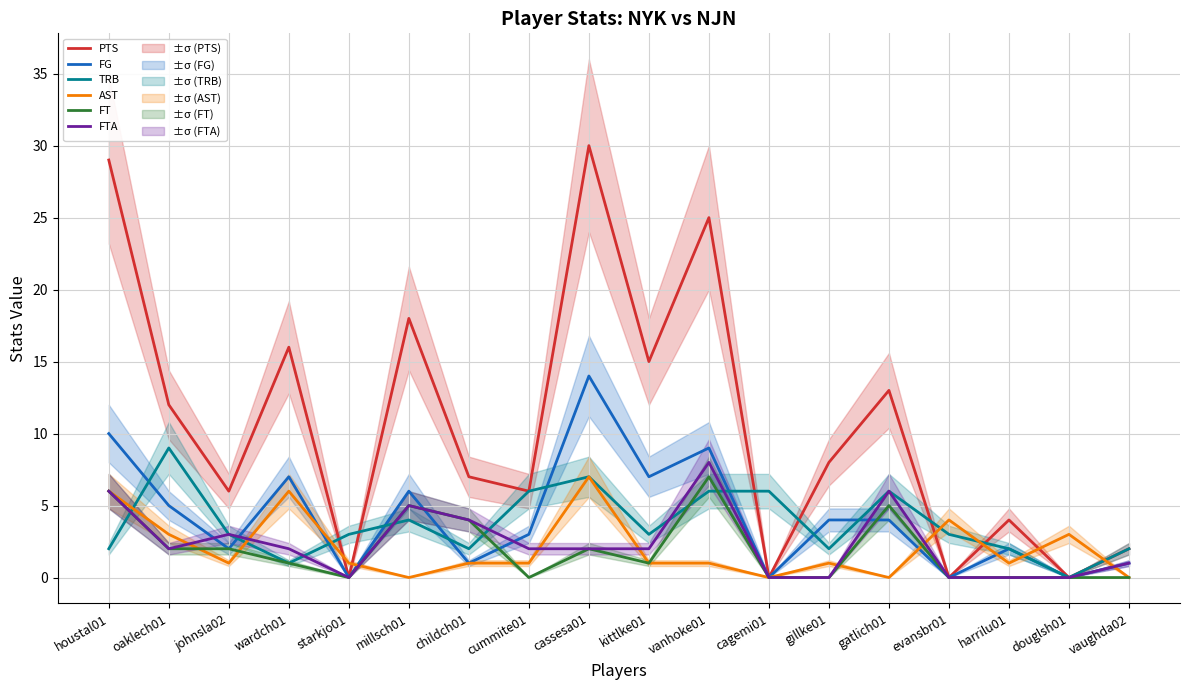

What is the spread (max minus min) of values at oaklech01?

10